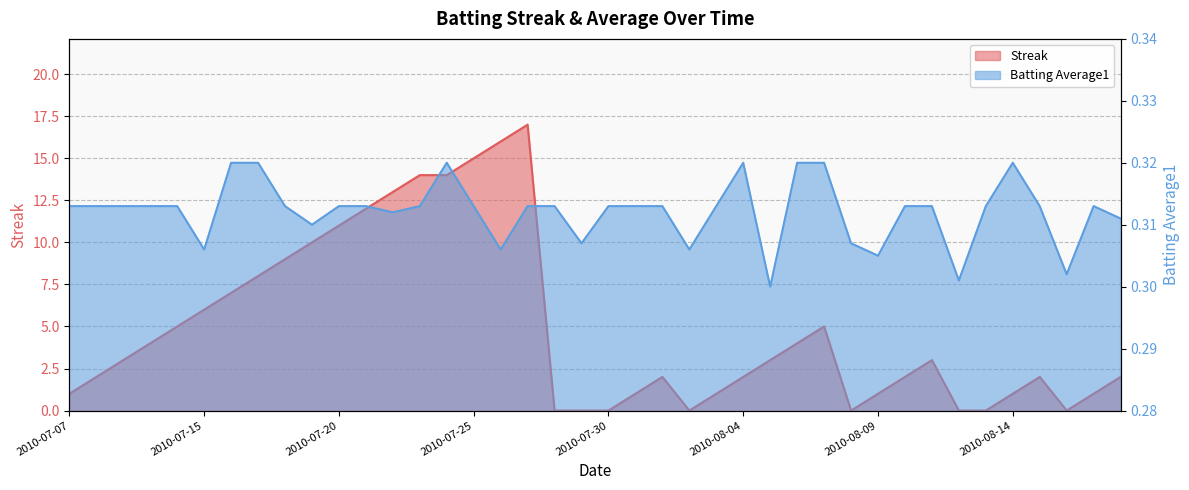

Rank the categories by Streak value from highest to lowest.

2010-07-27, 2010-07-26, 2010-07-25, 2010-07-23, 2010-07-24, 2010-07-22, 2010-07-21, 2010-07-20, 2010-07-19, 2010-07-18, 2010-07-17, 2010-07-16, 2010-07-15, 2010-07-11, 2010-08-07, 2010-07-10, 2010-08-06, 2010-07-09, 2010-08-05, 2010-08-11, 2010-07-08, 2010-08-01, 2010-08-04, 2010-08-10, 2010-08-15, 2010-08-18, 2010-07-07, 2010-07-31, 2010-08-03, 2010-08-09, 2010-08-14, 2010-08-17, 2010-07-28, 2010-07-29, 2010-07-30, 2010-08-02, 2010-08-08, 2010-08-12, 2010-08-13, 2010-08-16